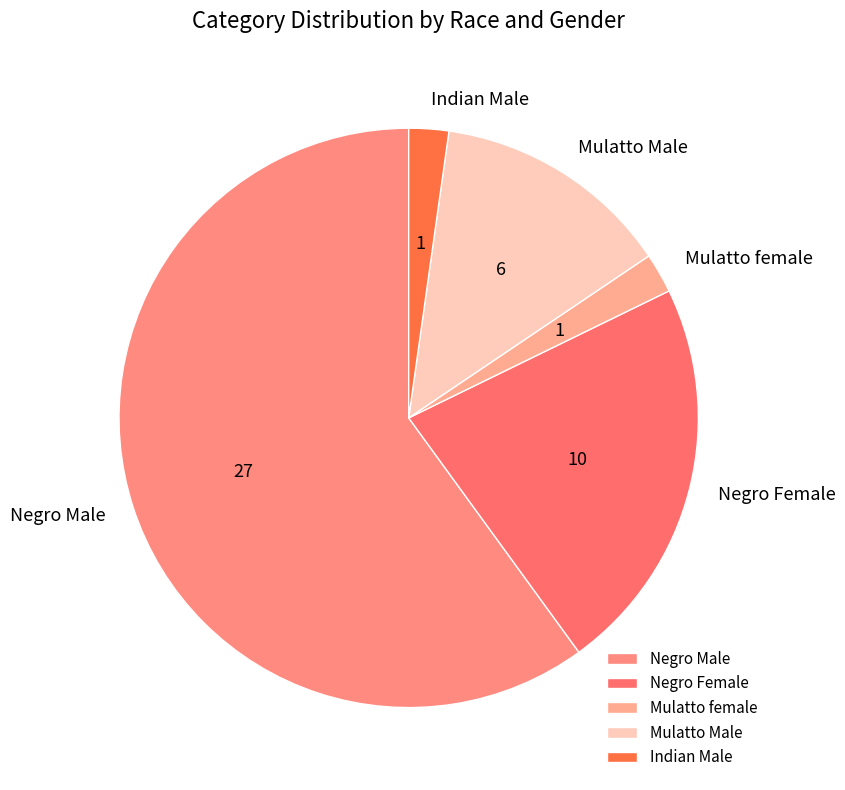

What is the largest slice in the pie chart?

Negro Male